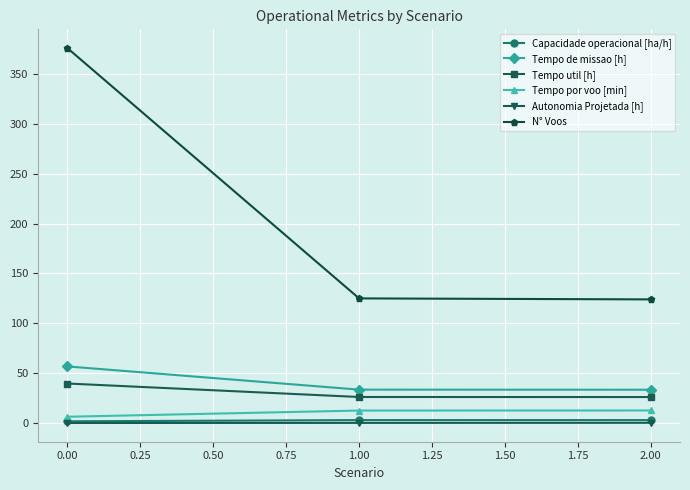

The value of N° Voos at 2.00 is 124.0. True or false?

True